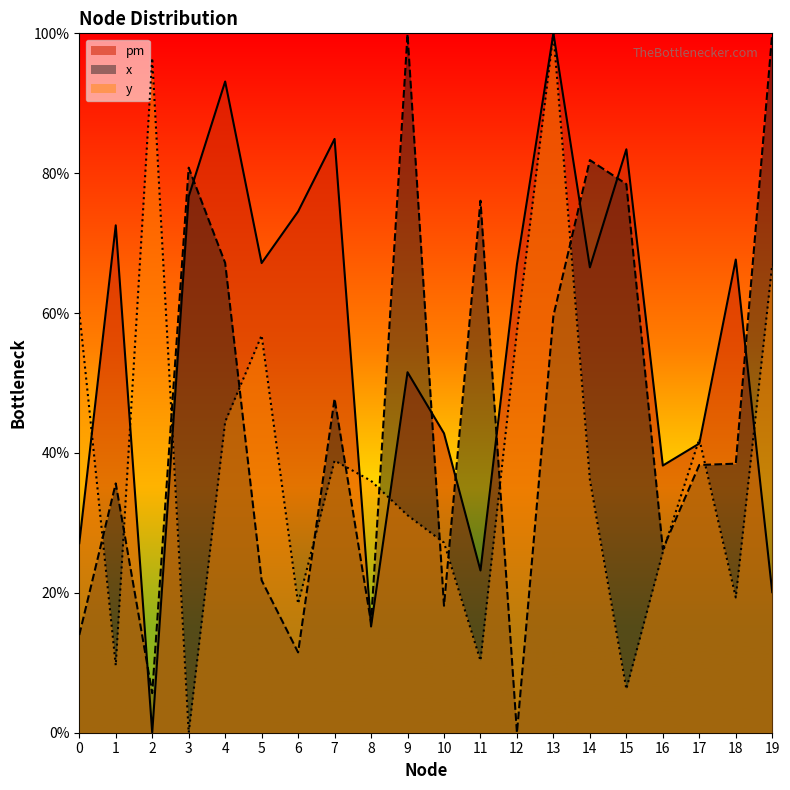

At which category is the sum across all series the highest?

13